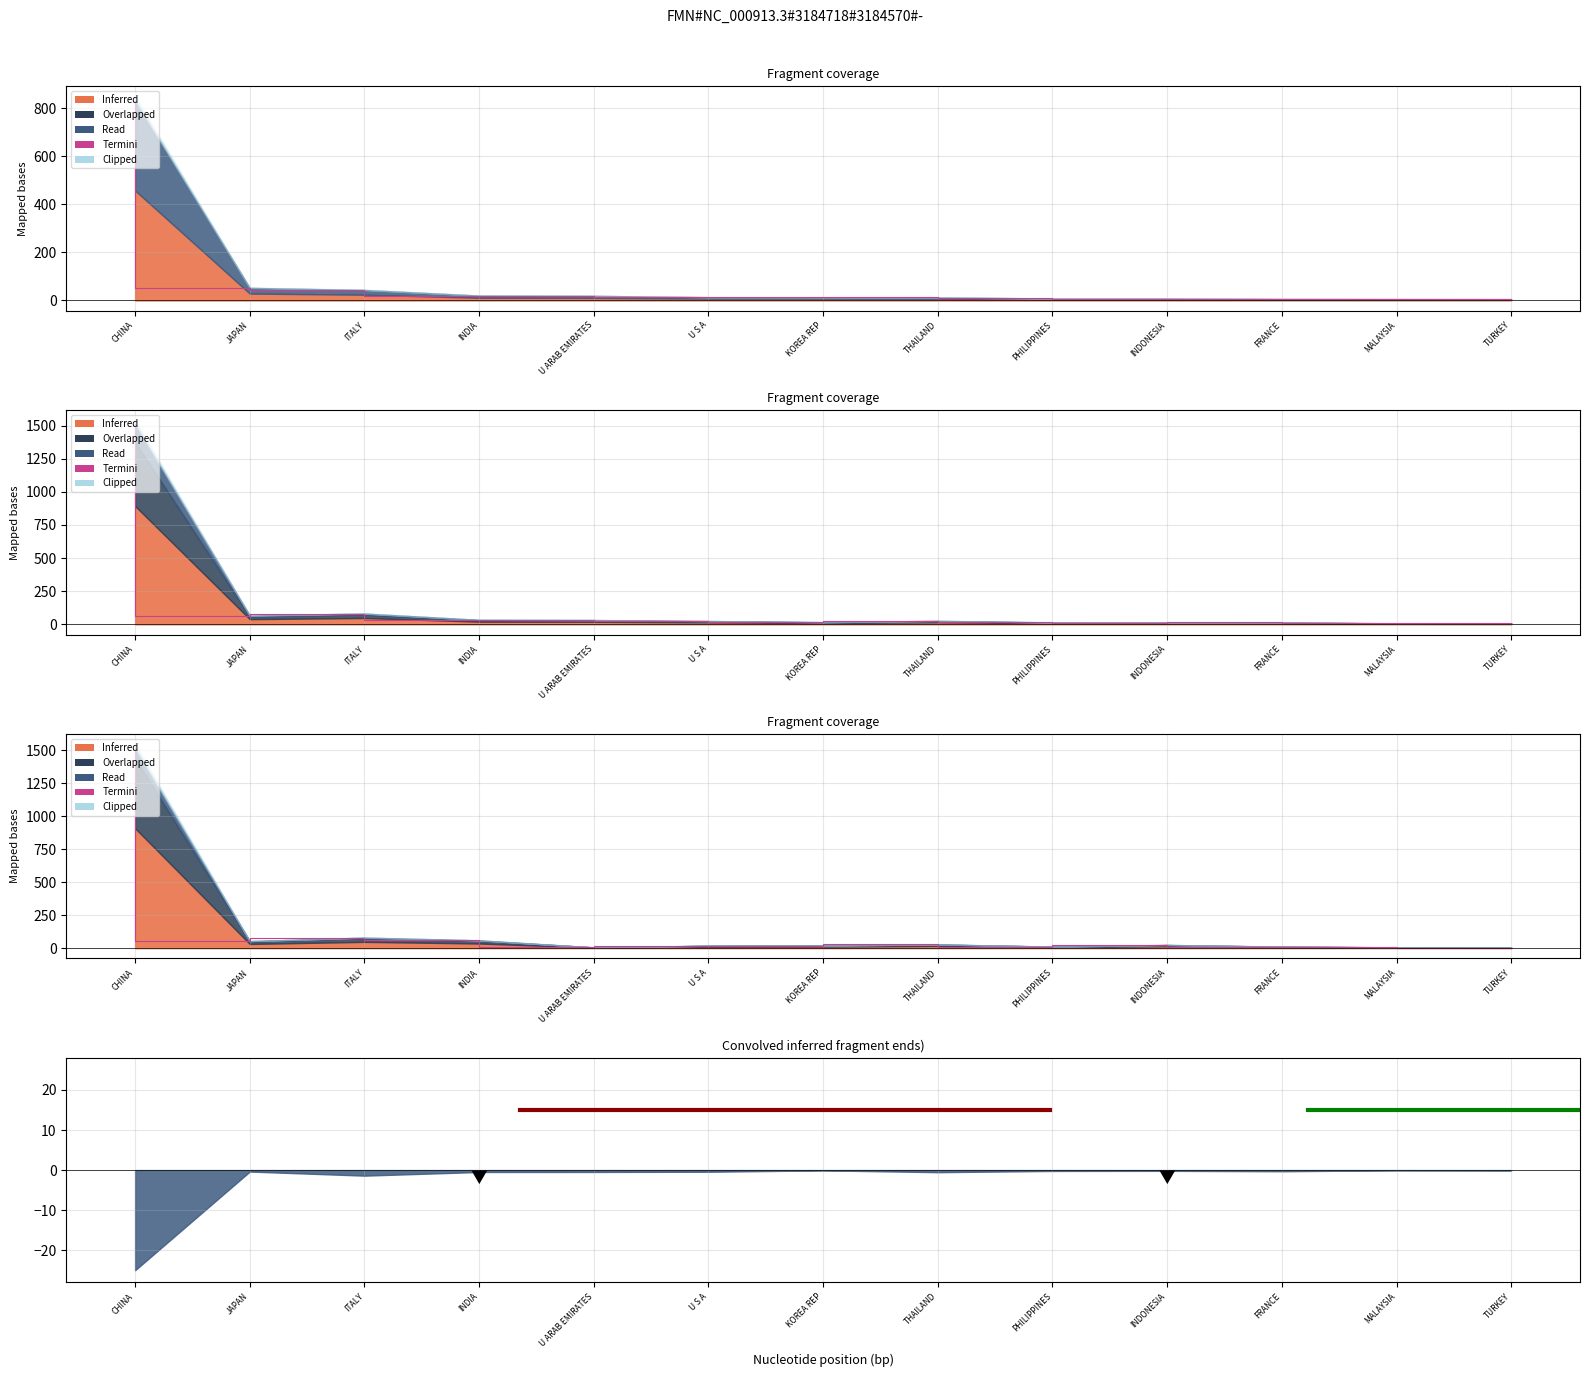

Reading right to left, extract all data points from this chart.

4.9	6.4	11.8	24.5	12.0	28.5	20.1	18.7	6.1	59.2	79.8	53.6	1513.3